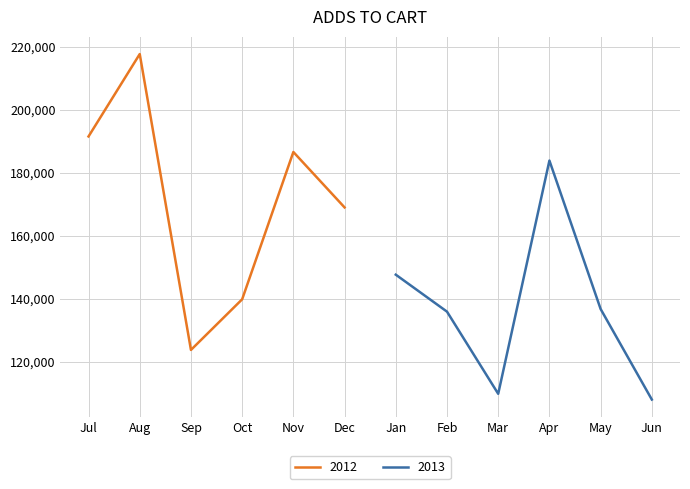

The value of 2012 at Oct is 139803. True or false?

True